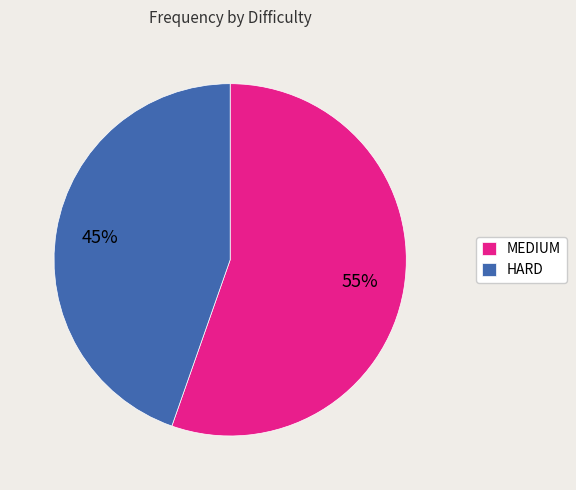

Is there any slice that represents more than half of the pie?

Yes